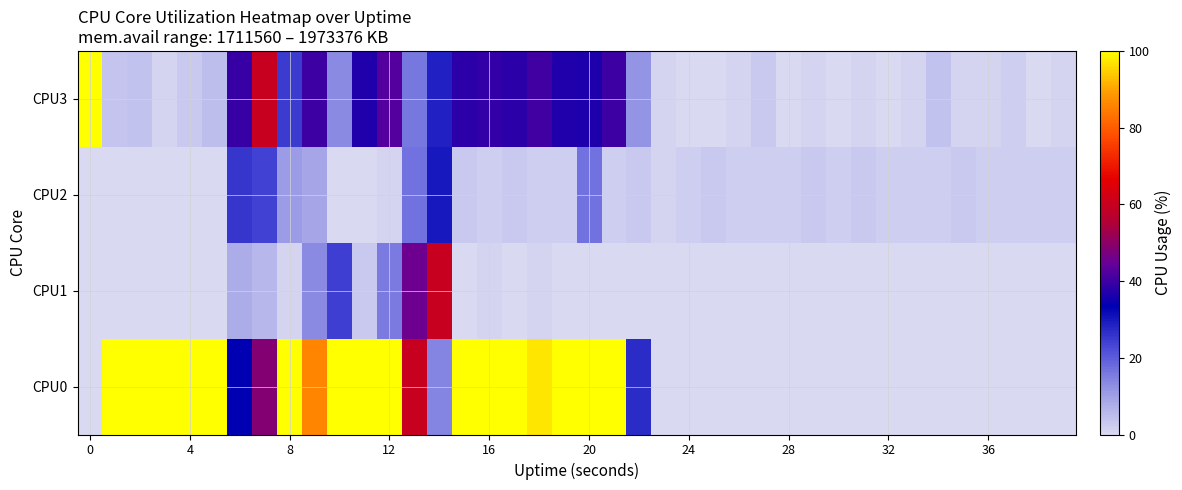

At how many categories does at least one series exceed 65?

18